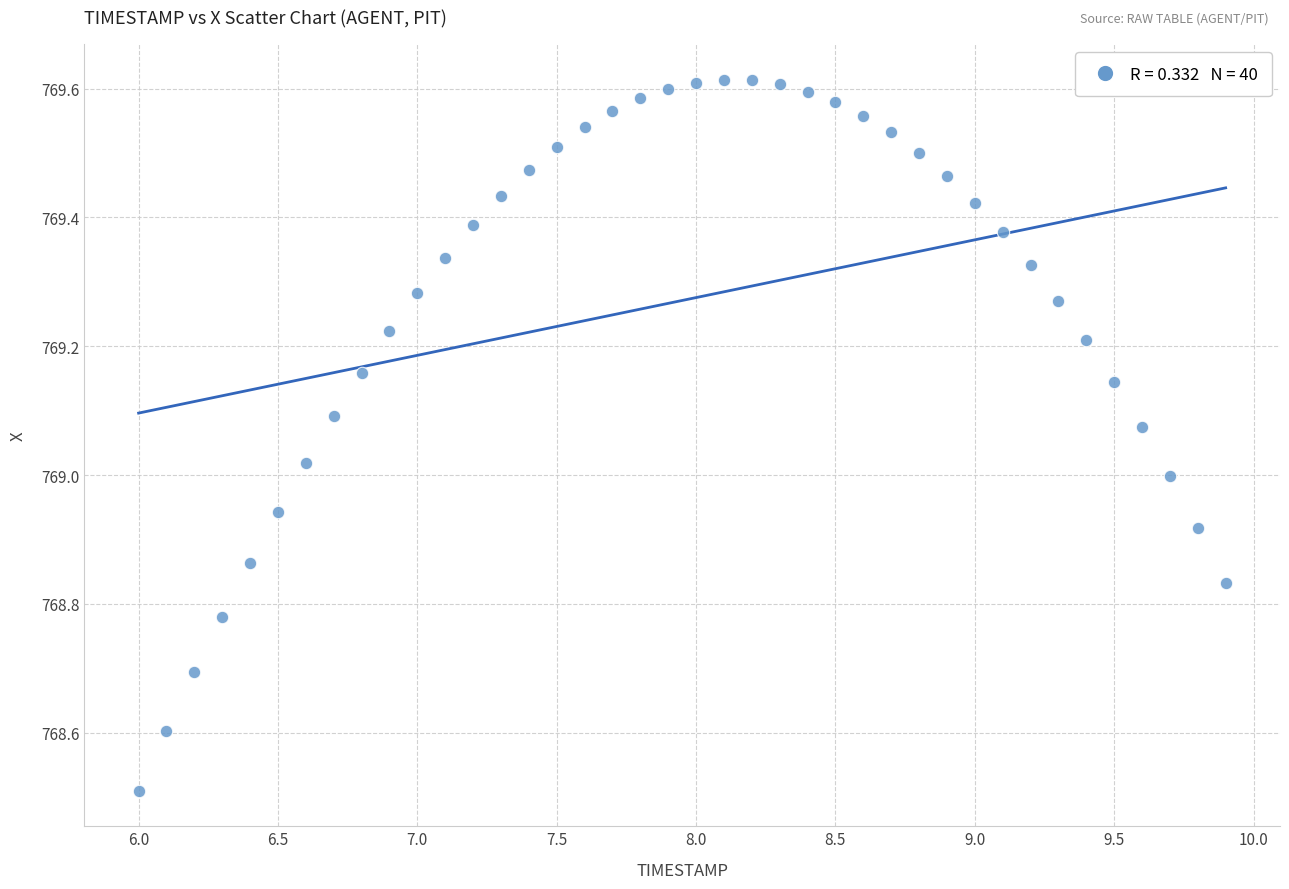

What is the range of Y values (max minus min)?

1.1